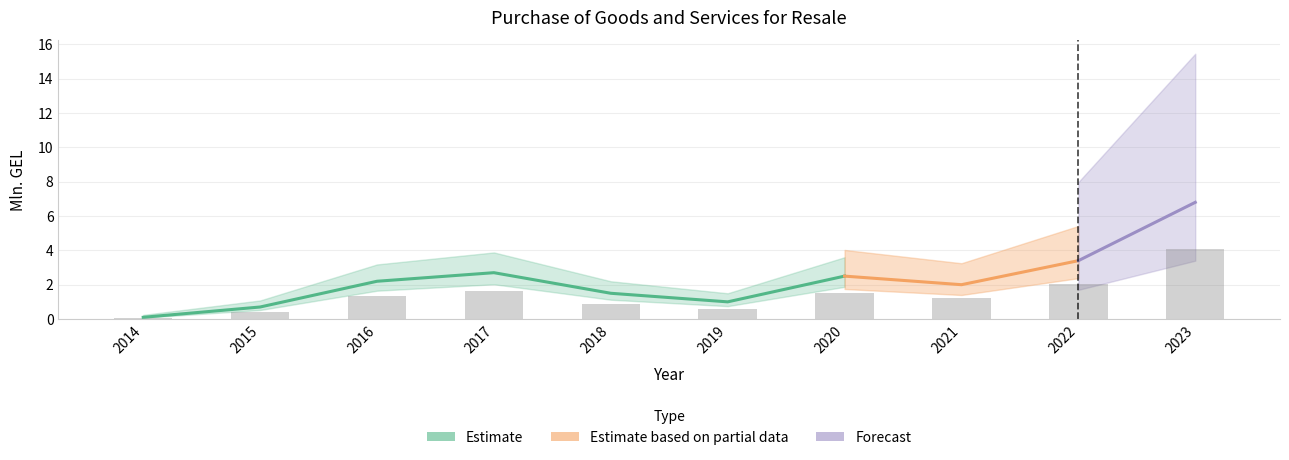

How many data points are above 1?

6